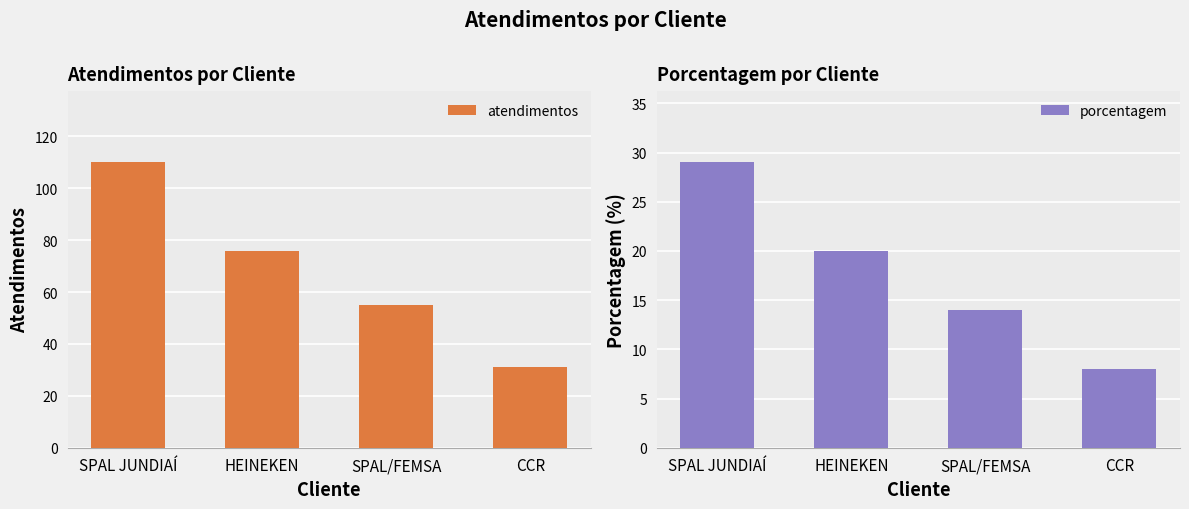

What position from the right is HEINEKEN?

3